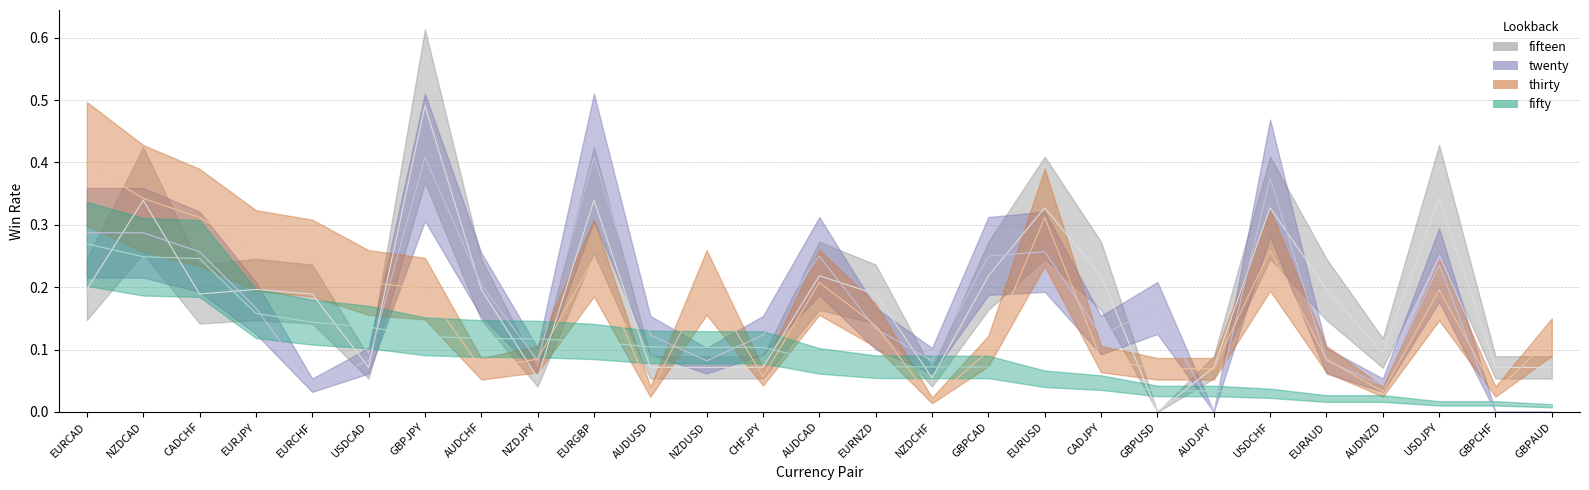

How many intersections are there between fifty and thirty?

8